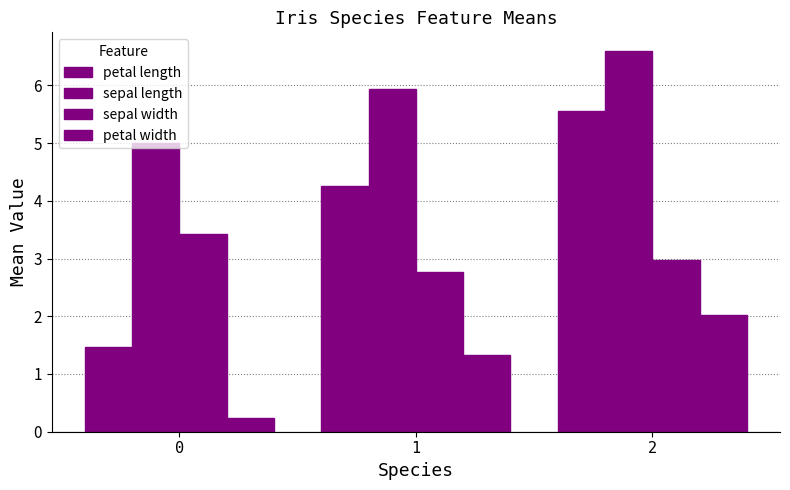

True or false: petal length has a value of 4.3 at 1.

True